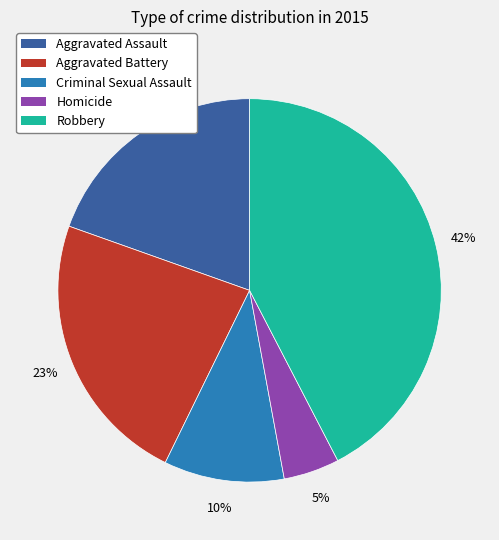

True or false: Aggravated Assault accounts for 7% of the total.

False